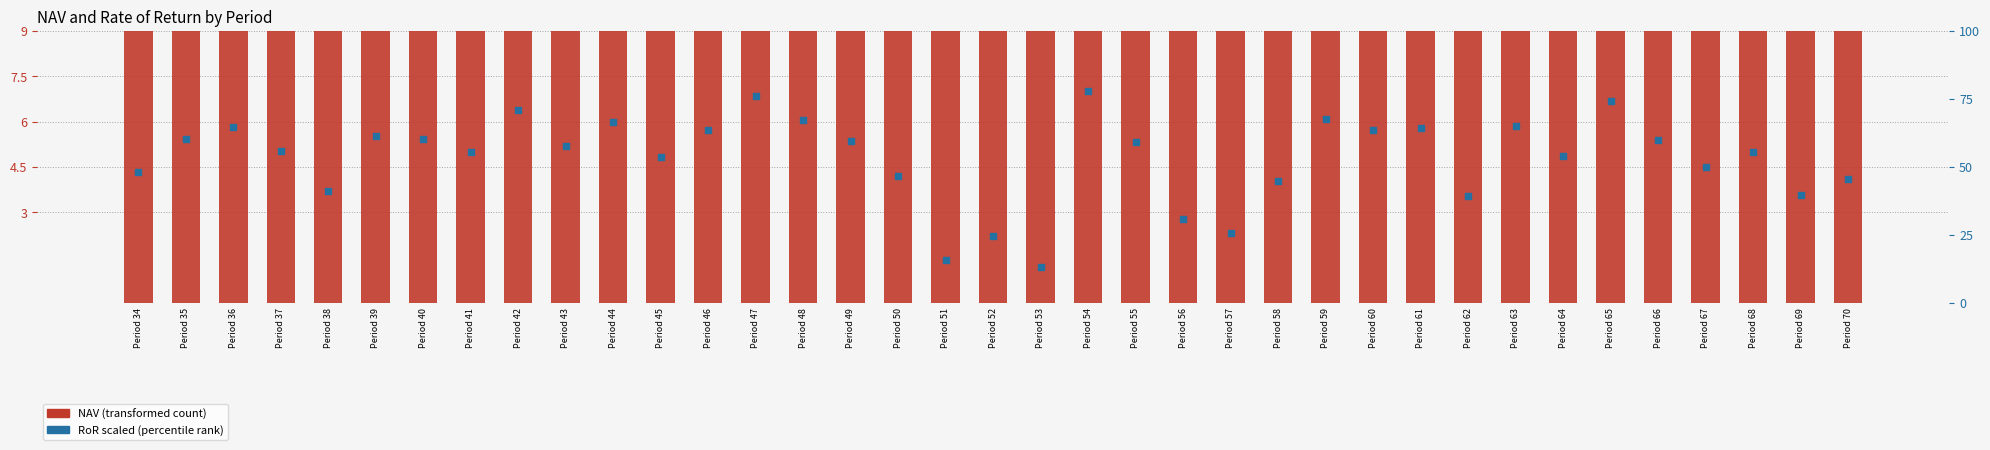

At which category is the sum across all series the highest?

Period 47